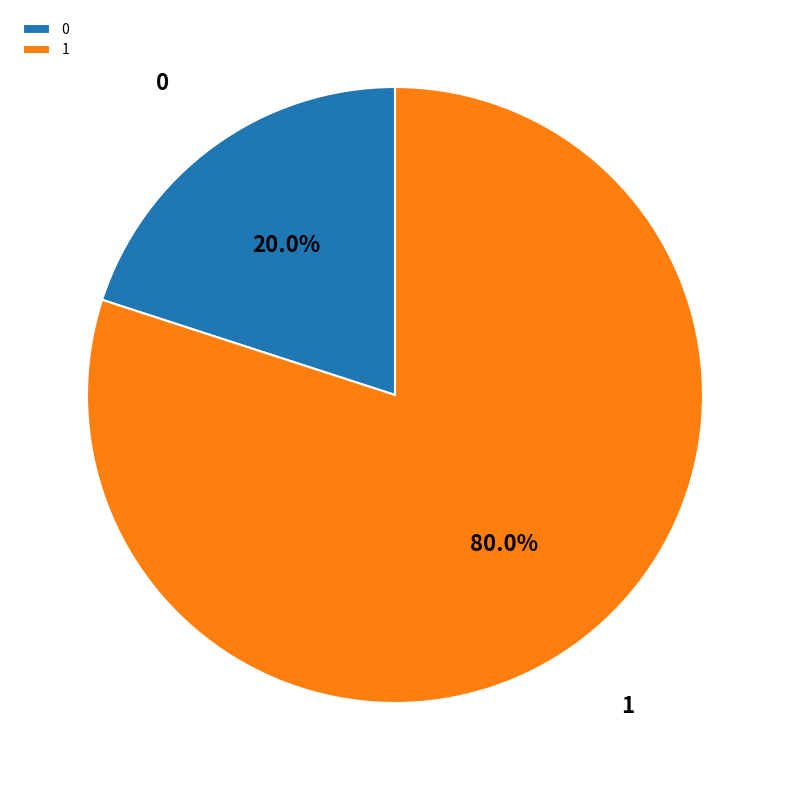

Is there any slice that represents more than half of the pie?

Yes